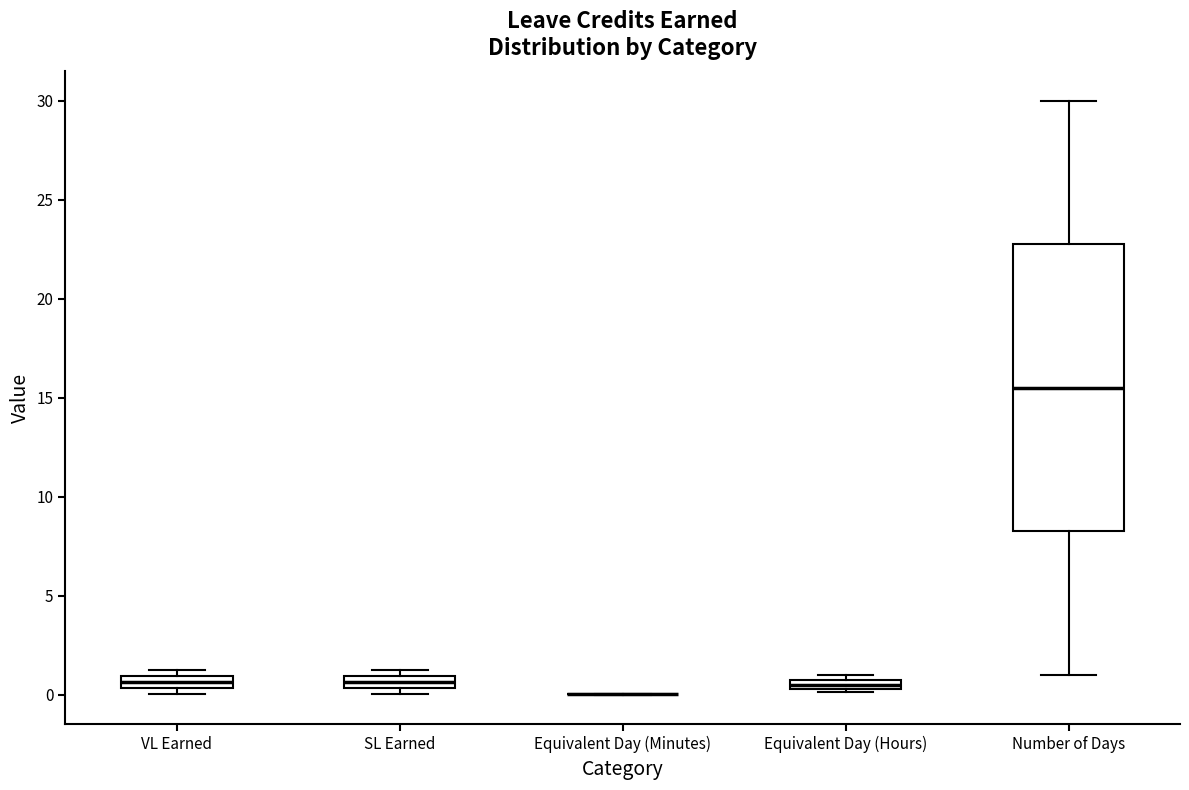

Where is the lower edge of the box for SL Earned on the y-axis? The values are not printed on the chart, so give them approximately, as read against the axis.

0.5